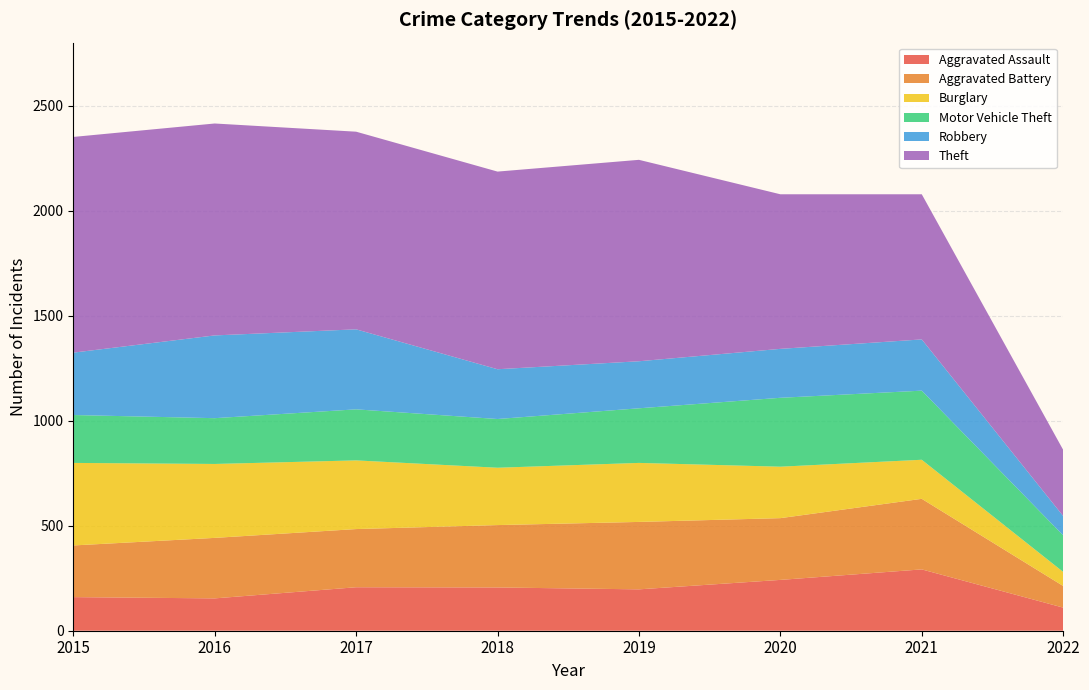

Reading left to right, what are all the values shown in this chart?

Aggravated Assault: 2015=160	2016=154	2017=207	2018=206	2019=197	2020=242	2021=292	2022=110
Aggravated Battery: 2015=246	2016=288	2017=277	2018=297	2019=321	2020=294	2021=336	2022=103
Burglary: 2015=393	2016=352	2017=327	2018=273	2019=281	2020=245	2021=186	2022=67
Motor Vehicle Theft: 2015=228	2016=218	2017=243	2018=232	2019=260	2020=328	2021=329	2022=174
Robbery: 2015=297	2016=394	2017=381	2018=237	2019=224	2020=233	2021=244	2022=92
Theft: 2015=1027	2016=1009	2017=941	2018=941	2019=959	2020=736	2021=691	2022=315